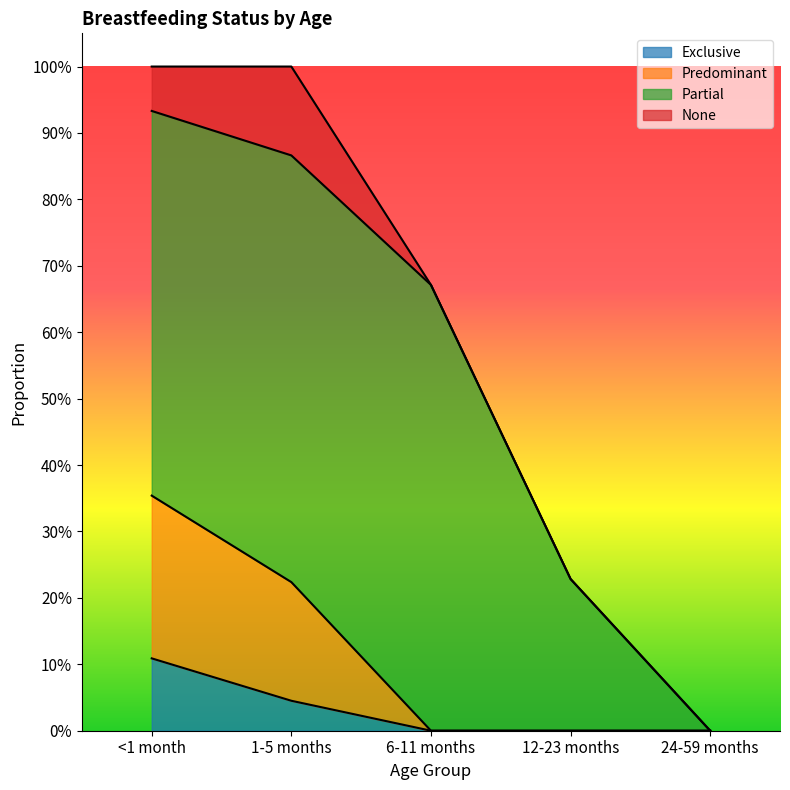

How many values in the Predominant series exceed 0?

2